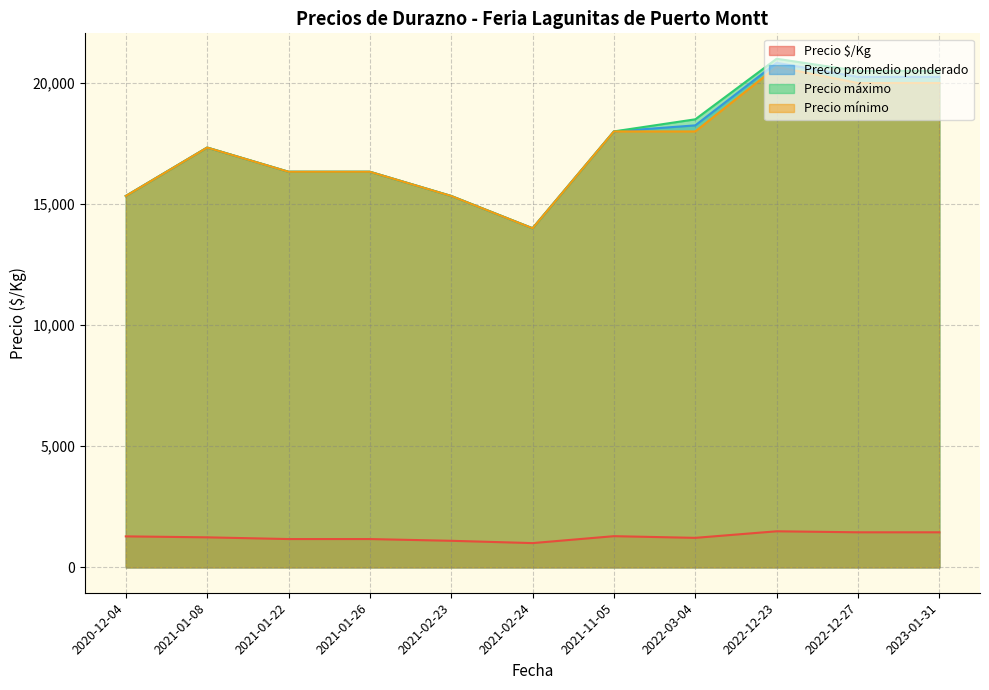

Which series has the largest range (max minus min)?

Precio máximo